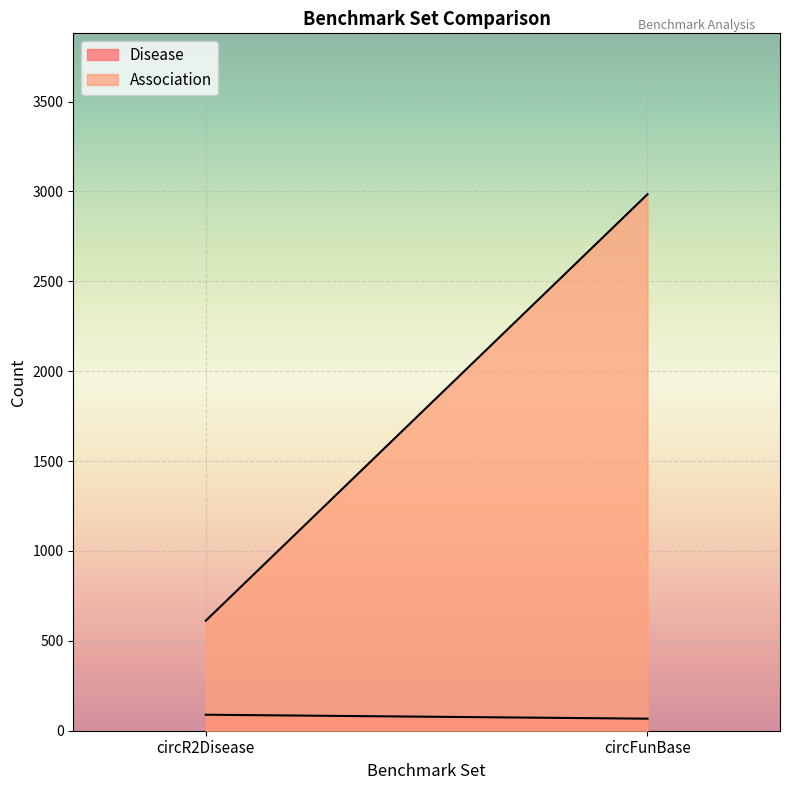

The Association series shows 4291 at circFunBase. True or false?

False